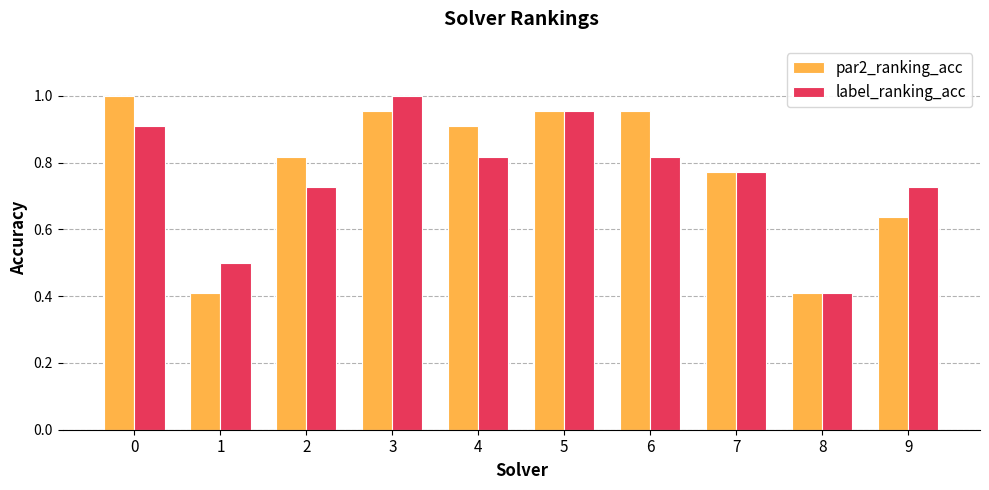

The par2_ranking_acc series shows 0.5 at 4. True or false?

False